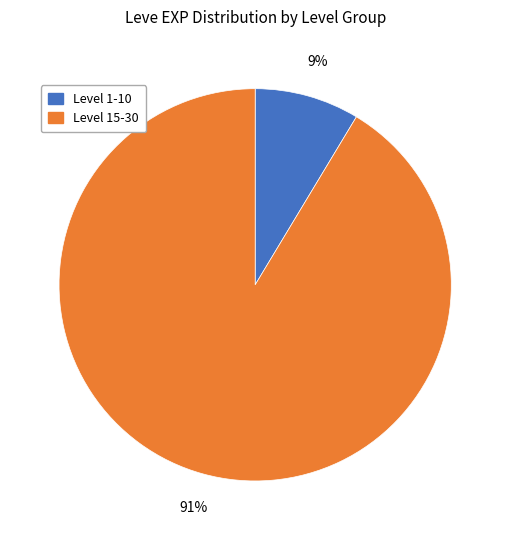

What is the largest slice in the pie chart?

Level 15-30